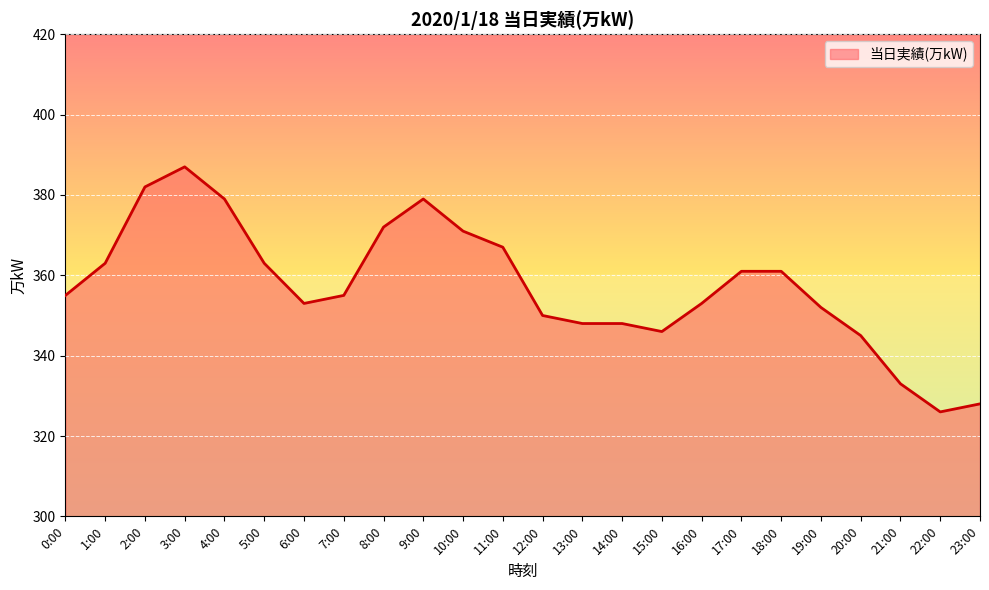

What is the label of the 17th point from the left?

16:00